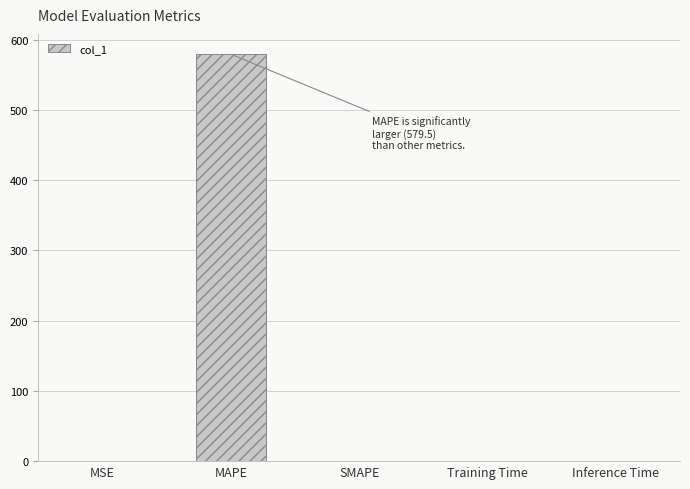

What is the greatest value displayed?

579.5